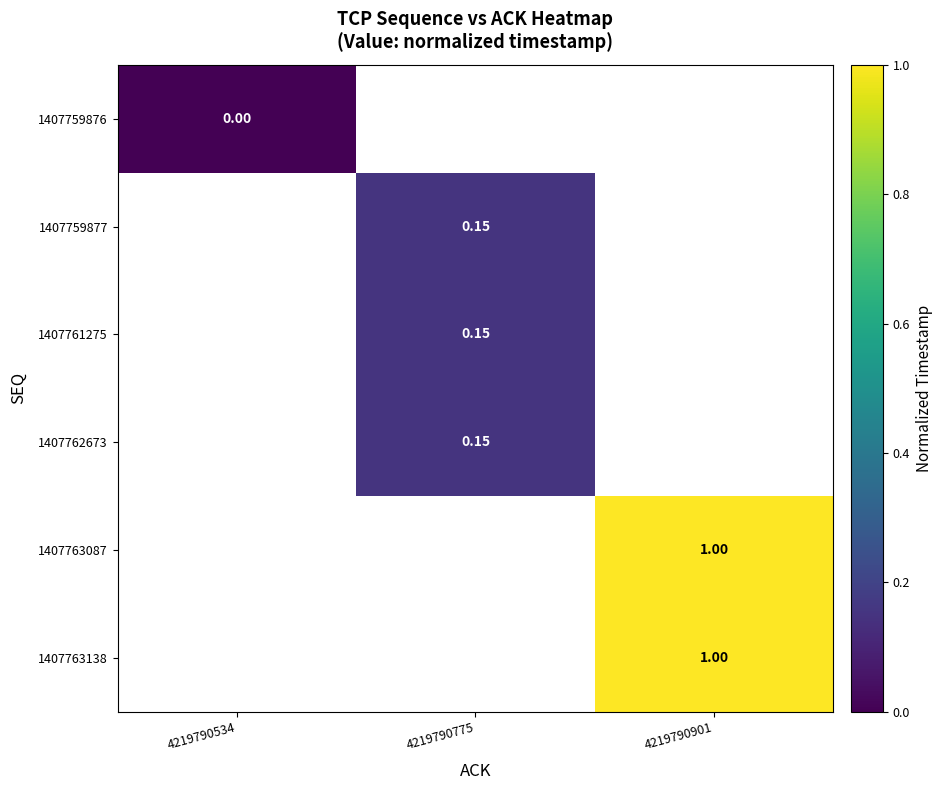

The value of 1407763138 at 4219790901 is 1.0. True or false?

True